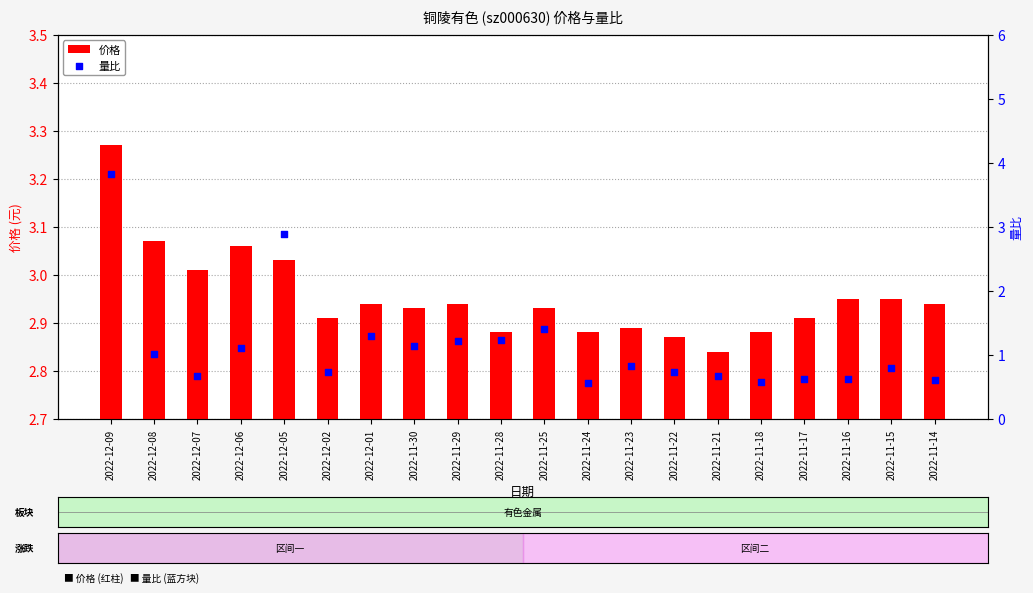

At which category is the sum across all series the highest?

2022-12-09